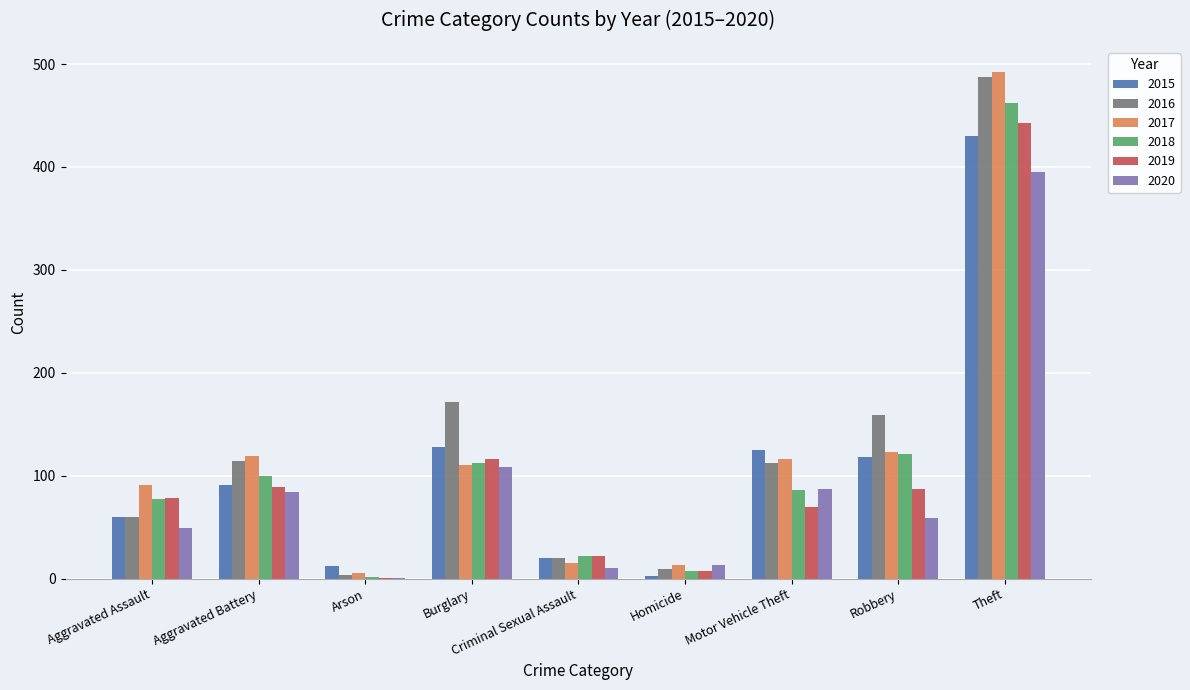

The value of 2017 at Theft is 492. True or false?

True